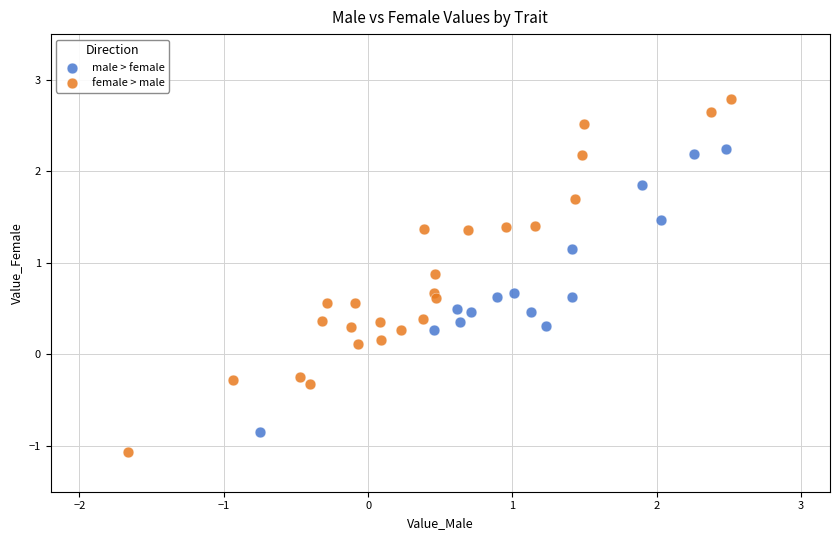

Which series contains the lowest Y value?

female > male